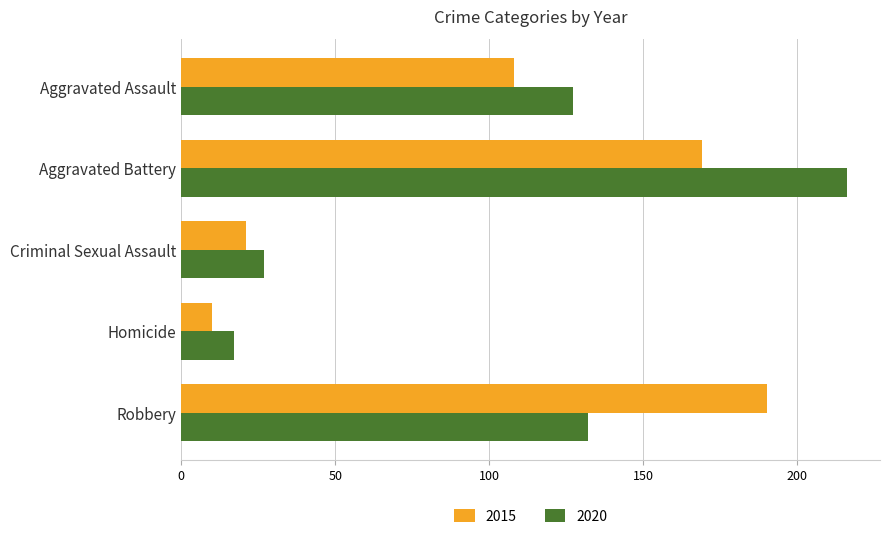

The 2020 series shows 27 at Criminal Sexual Assault. True or false?

True